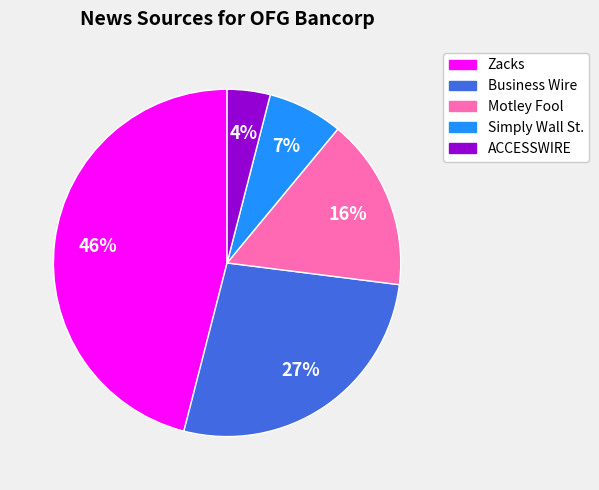

Does Simply Wall St. represent more than half of the total?

No